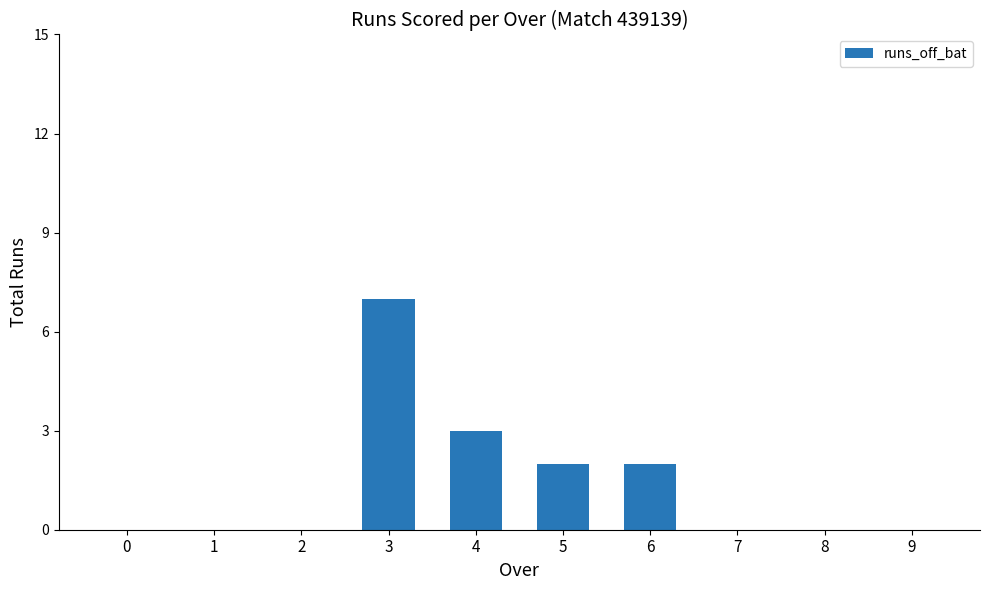

Count the number of categories in the chart.

10